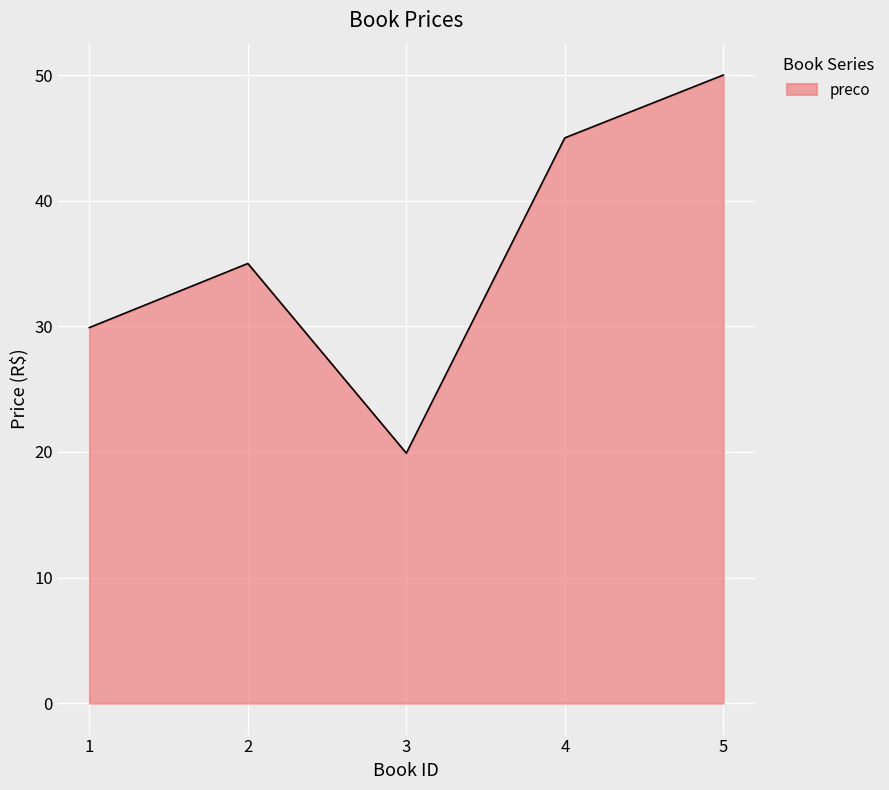

What is the smallest value displayed?

19.9